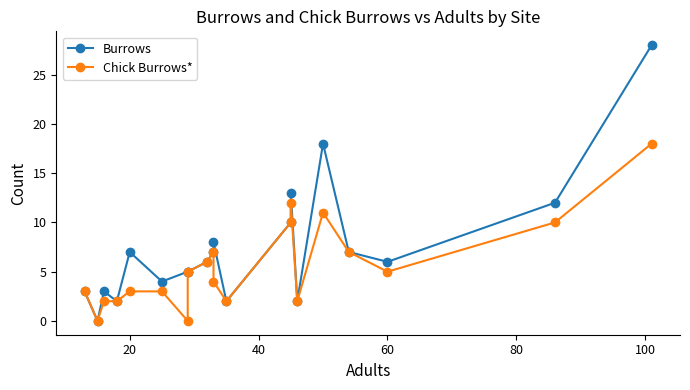

How many values in the Chick Burrows* series exceed 5?

8